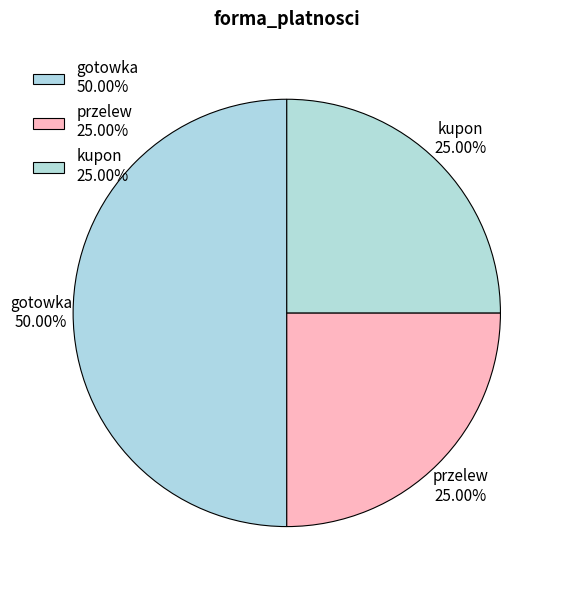

How many segments does this pie chart have?

3